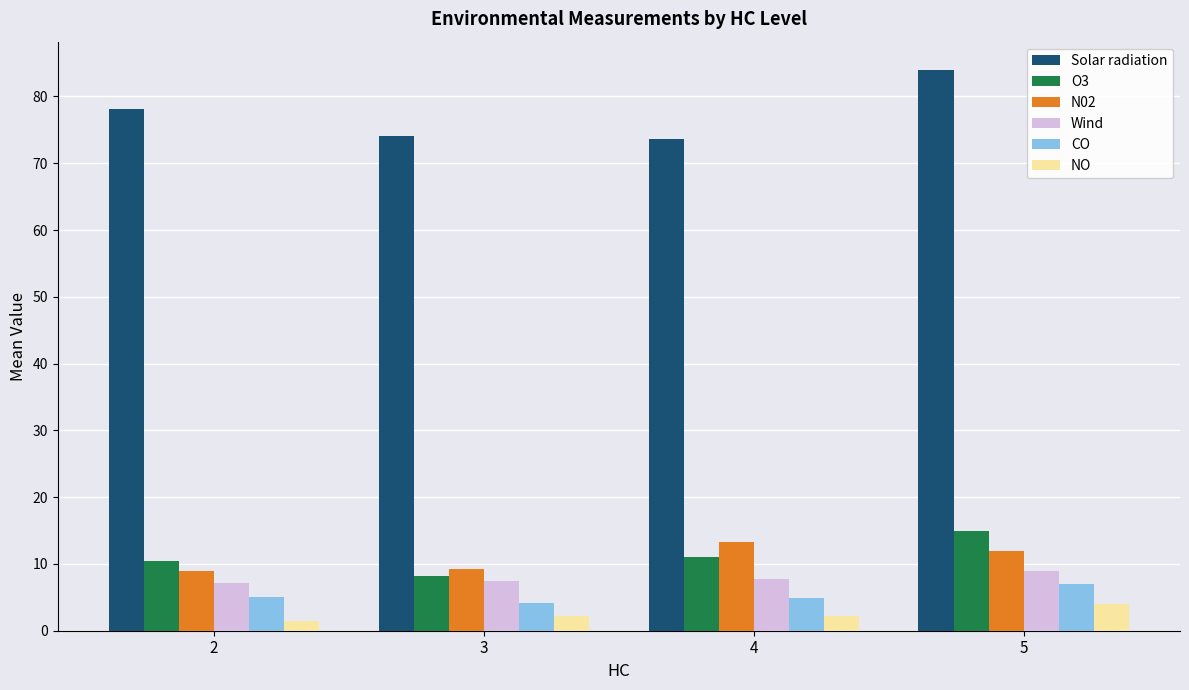

What are all the series names shown in the legend?

Solar radiation, O3, N02, Wind, CO, NO